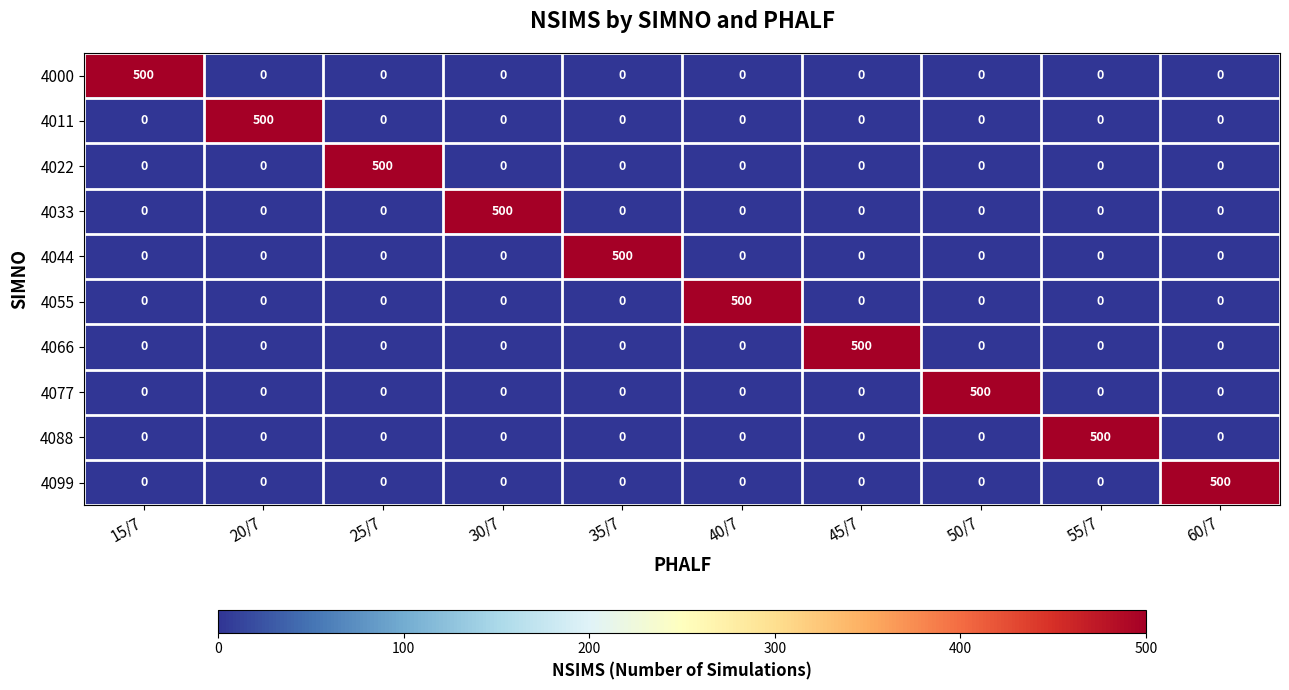

What is the total value across all series at 40/7?

500